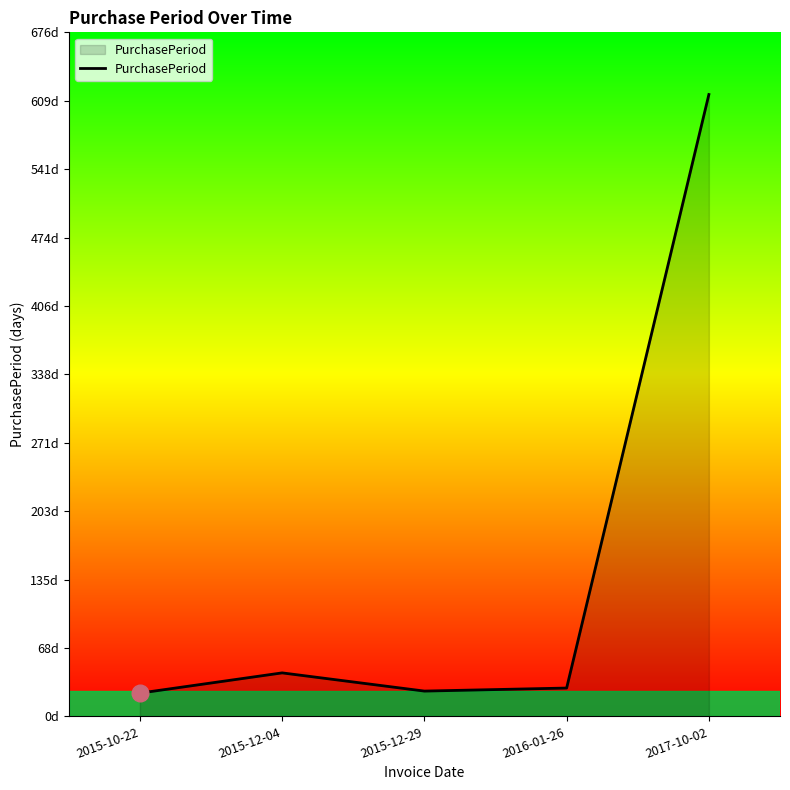

Does the chart have visible grid lines?

No